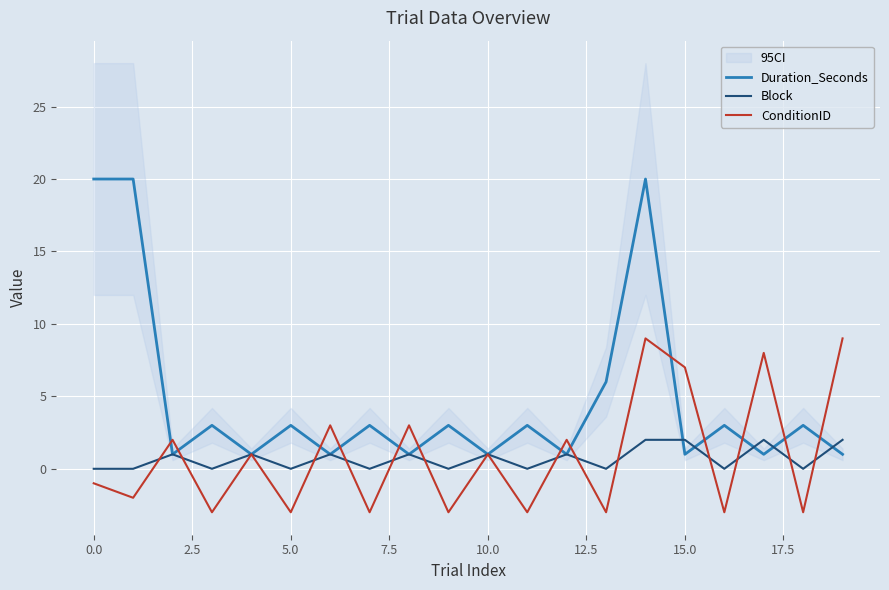

Count the Block values in the range 0 to 1.

16